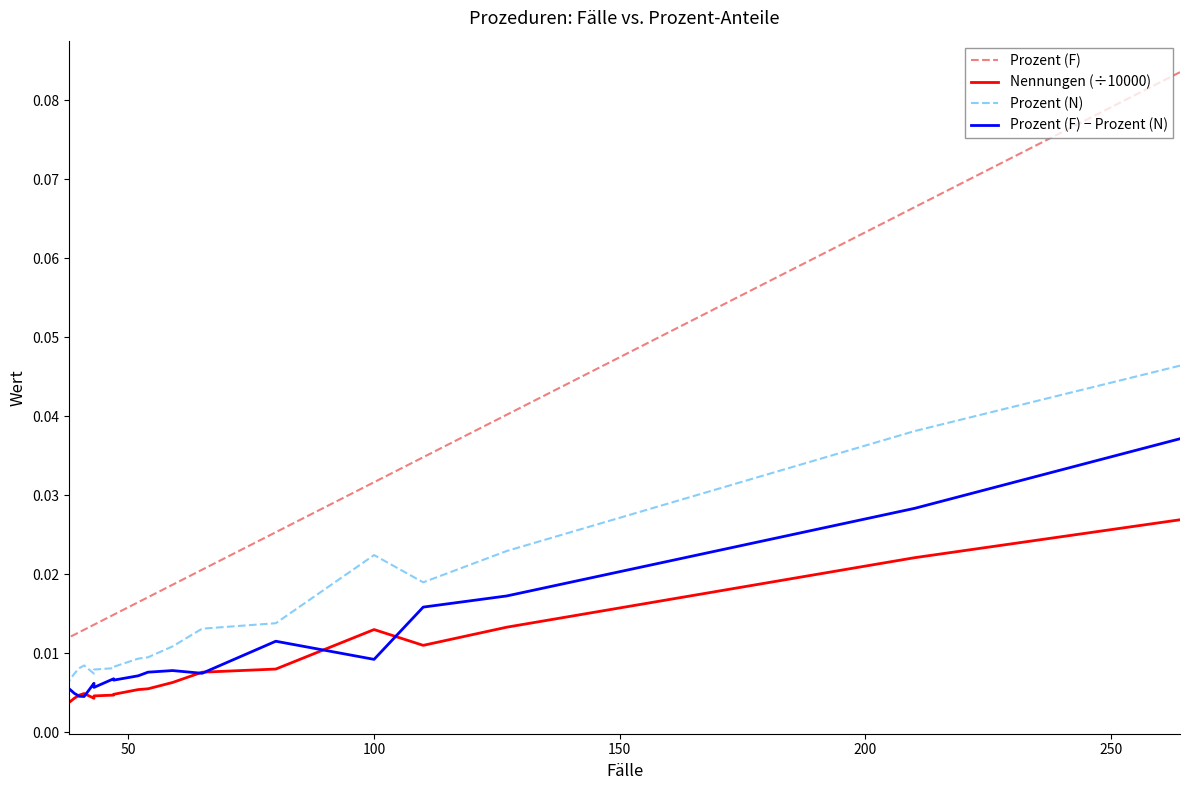

Is it true that Prozent (F) − Prozent (N) equals 0.0 at 16?

False